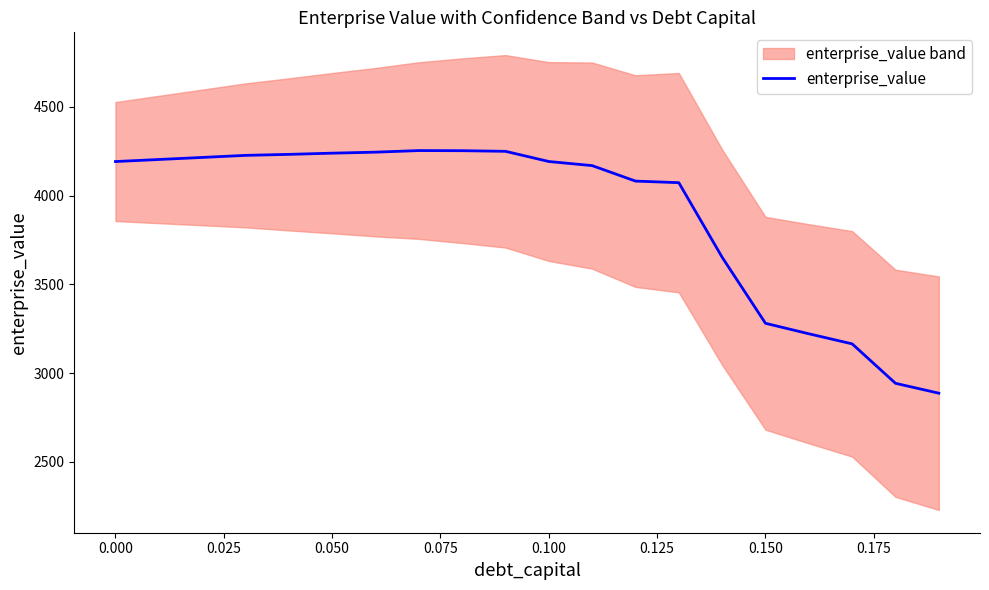

The value at 0.075 is 4232.8. True or false?

True